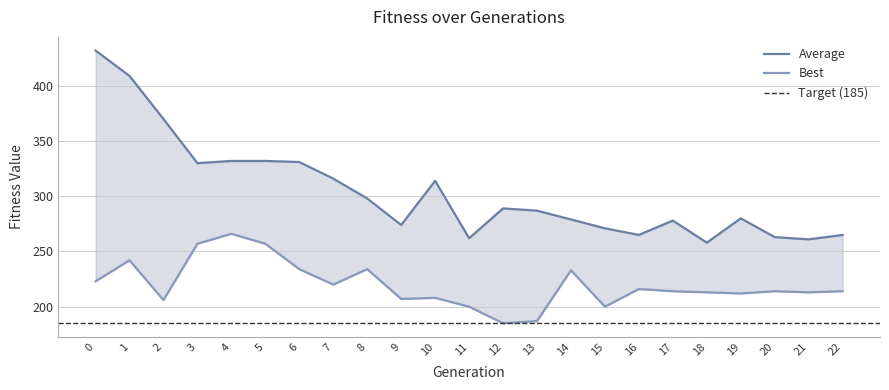

Which series has the largest range (max minus min)?

Average